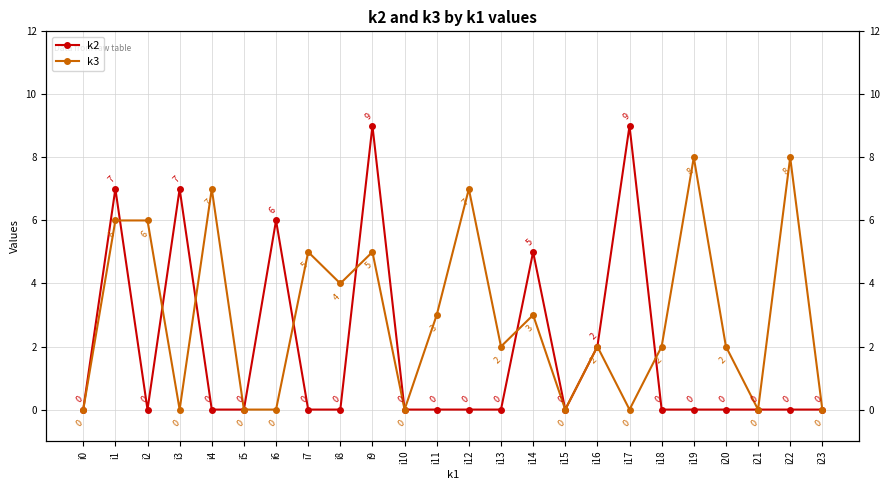

True or false: k3 and k2 intersect in this chart.

True